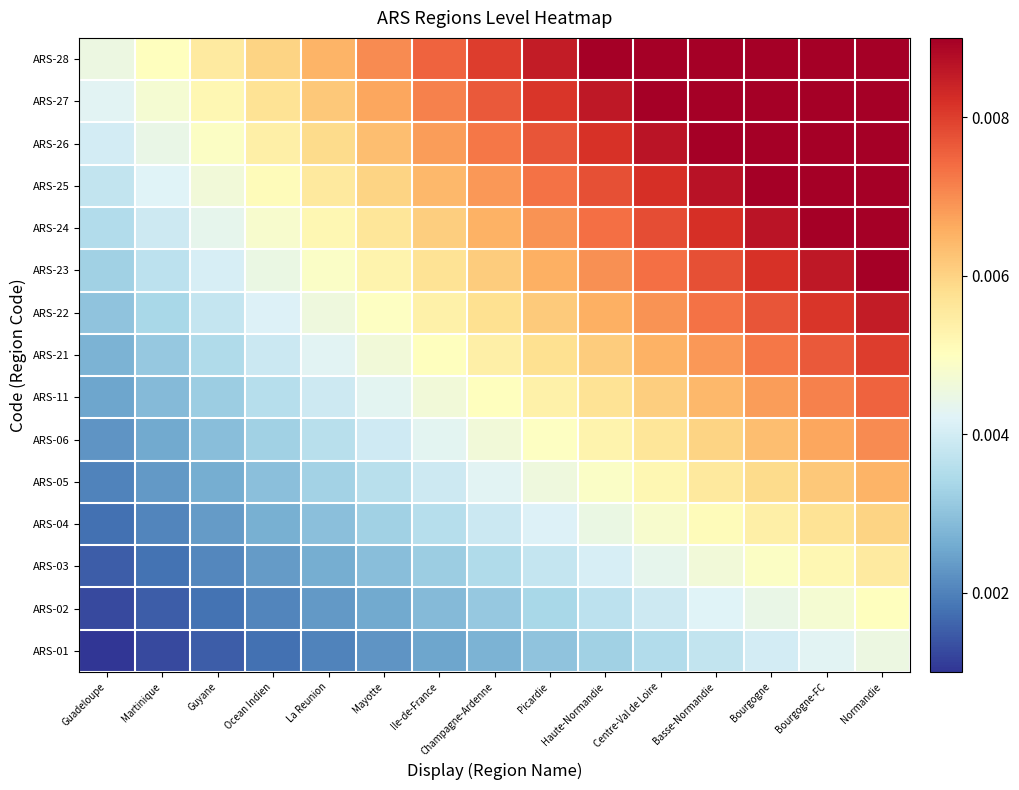

Rank the series by their maximum value, from lowest to highest.

ARS-01, ARS-02, ARS-03, ARS-04, ARS-05, ARS-06, ARS-11, ARS-21, ARS-22, ARS-23, ARS-24, ARS-25, ARS-26, ARS-27, ARS-28